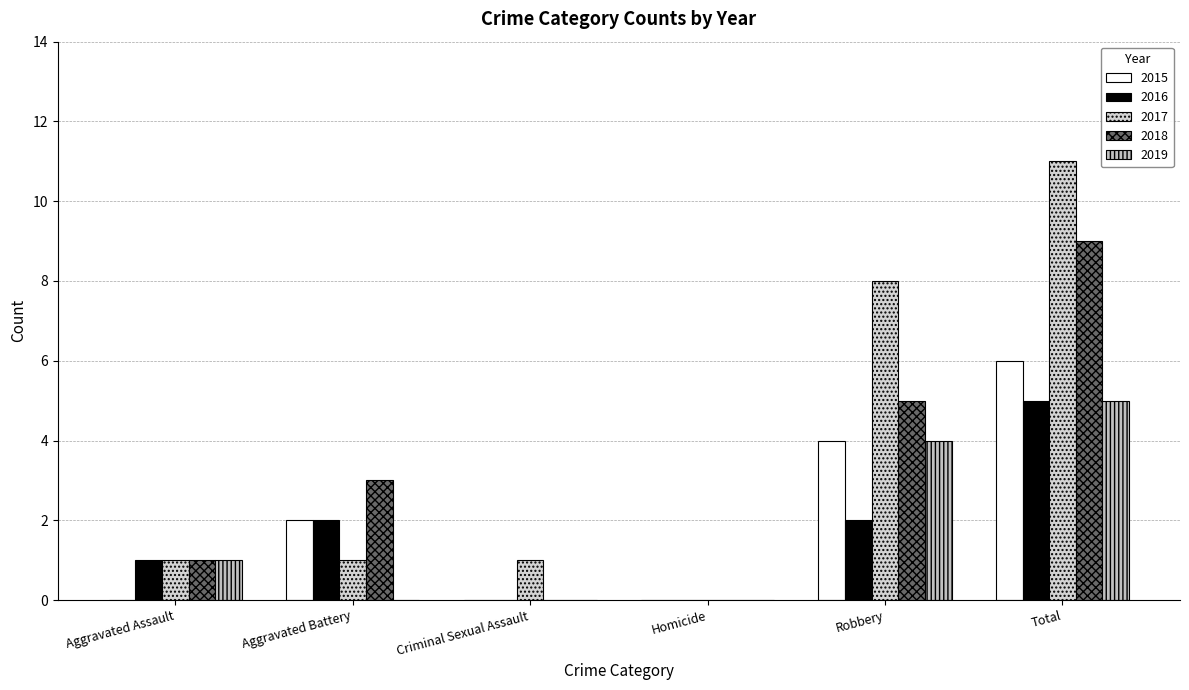

Are the bars grouped side by side (vs. stacked)?

Yes